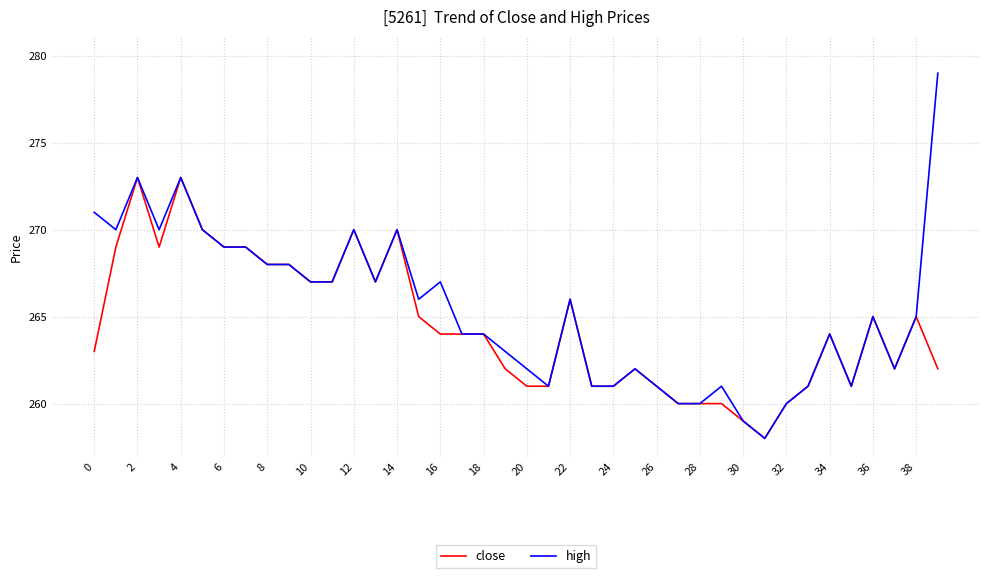

Which series has the widest spread of values?

high